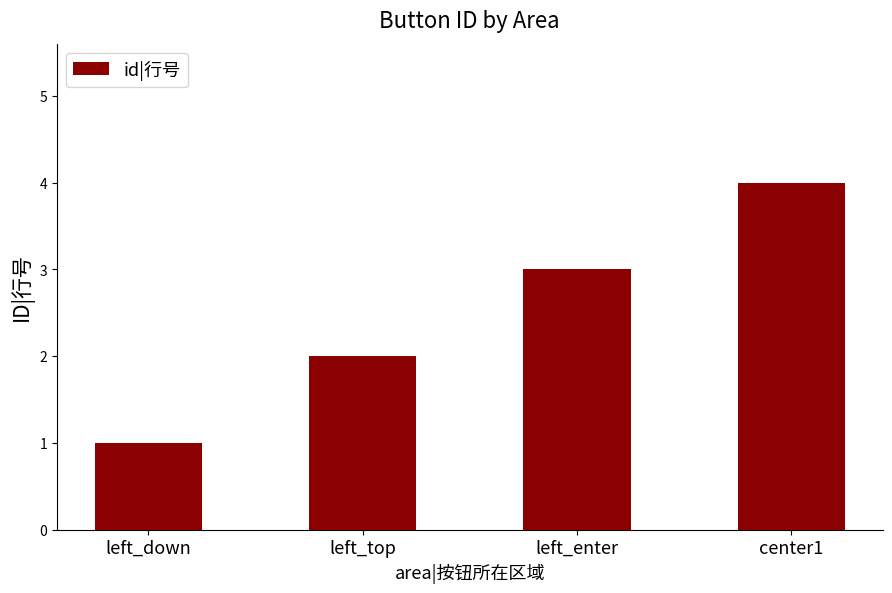

What value does the data have at left_top?

2